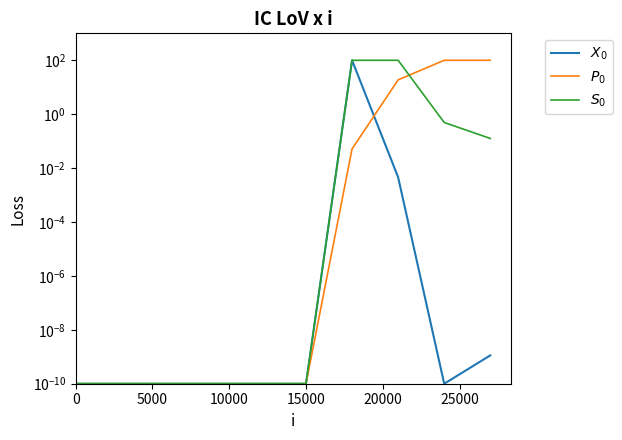

Does the chart display data point markers on the line(s)?

No